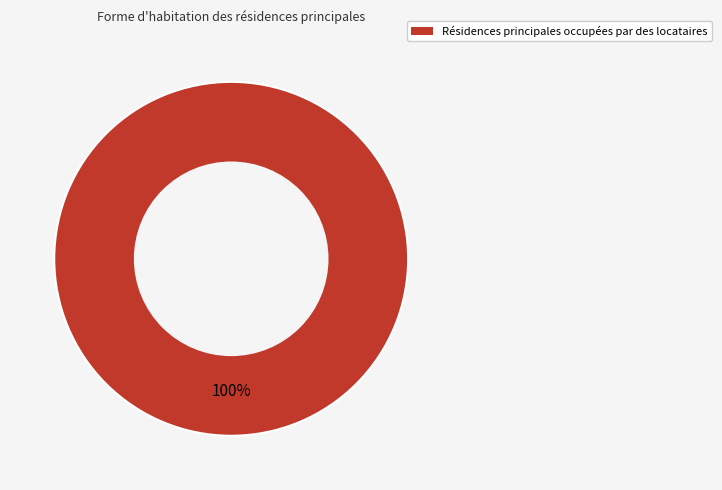

Is there a majority slice in this chart?

Yes